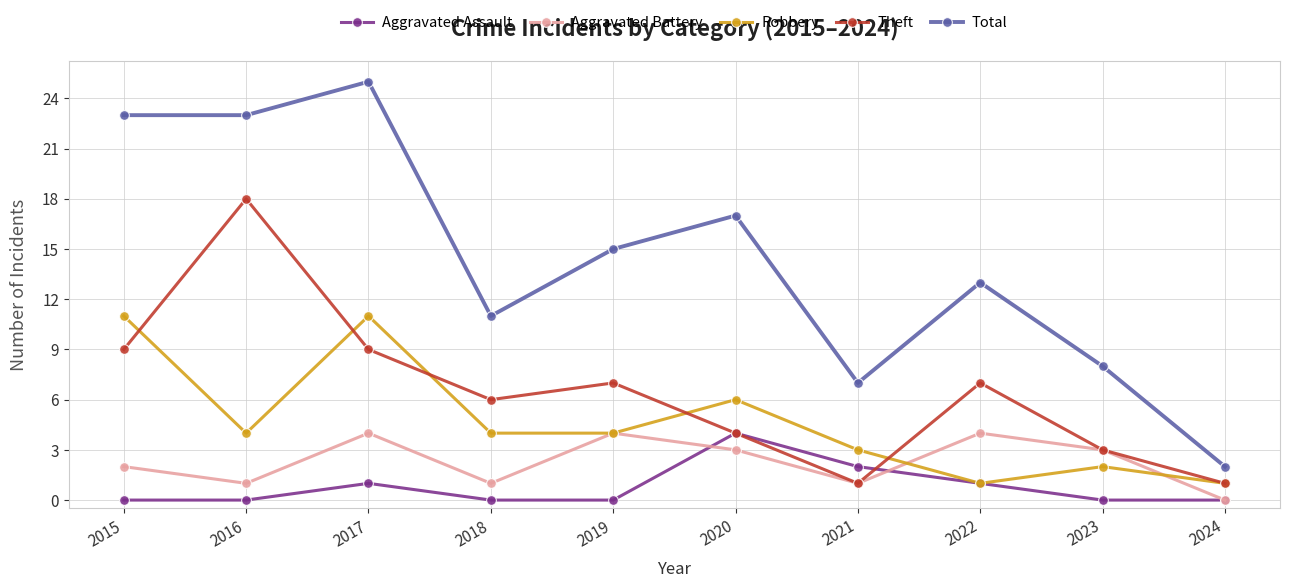

True or false: Aggravated Assault and Theft intersect in this chart.

True